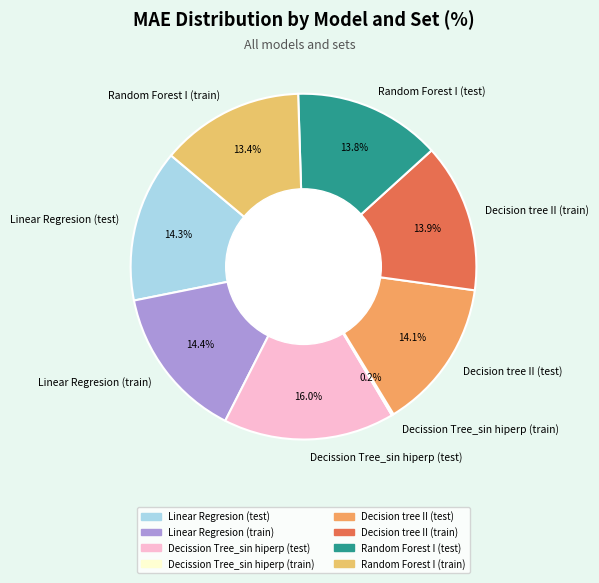

Which category has the biggest portion of the pie?

Decission Tree_sin hiperp (test)